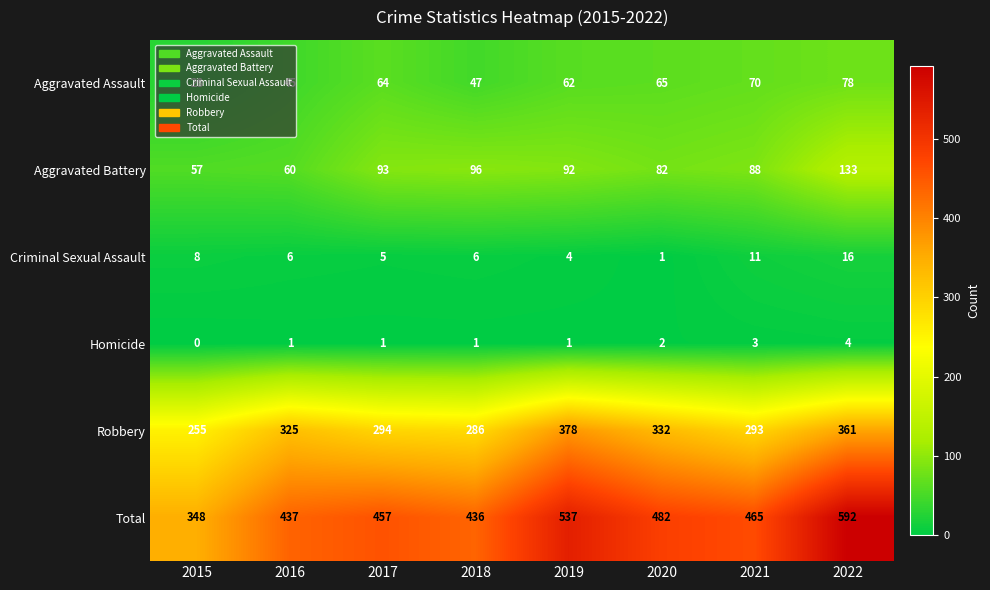

How many distinct data groups are displayed?

6